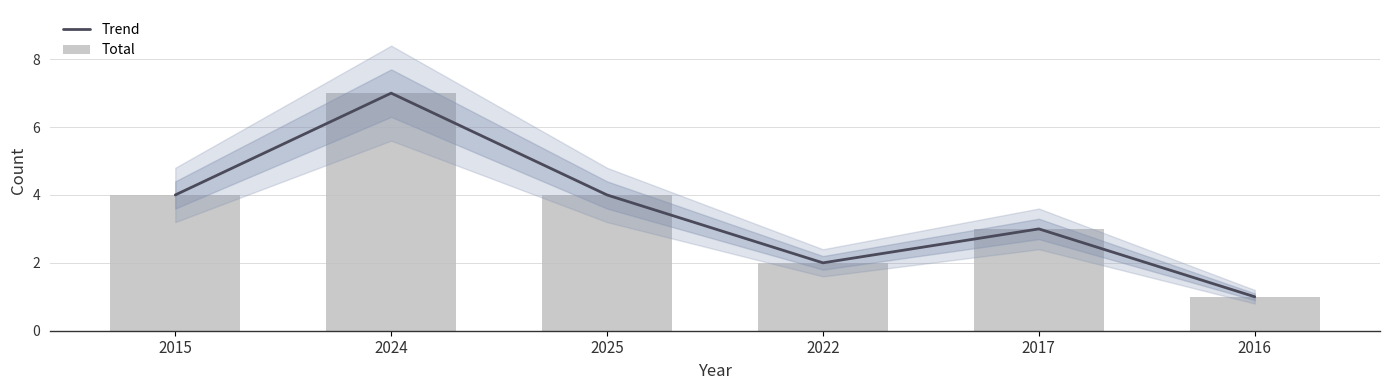

What is the minimum value for Total?

1